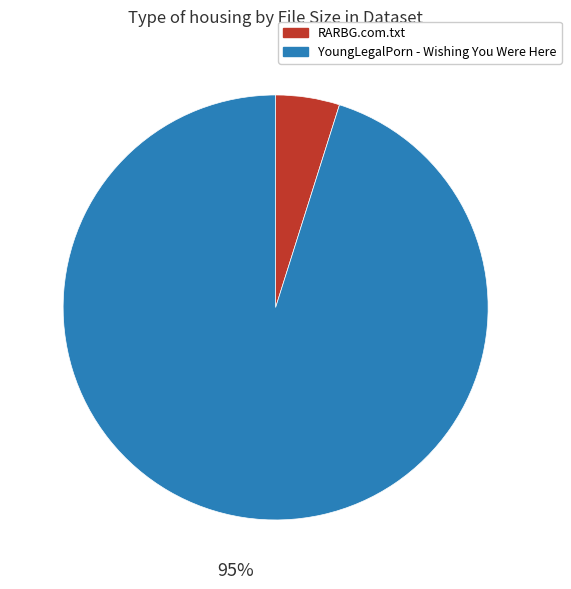

To the nearest percent, what portion does YoungLegalPorn - Wishing You Were Here represent?

95%